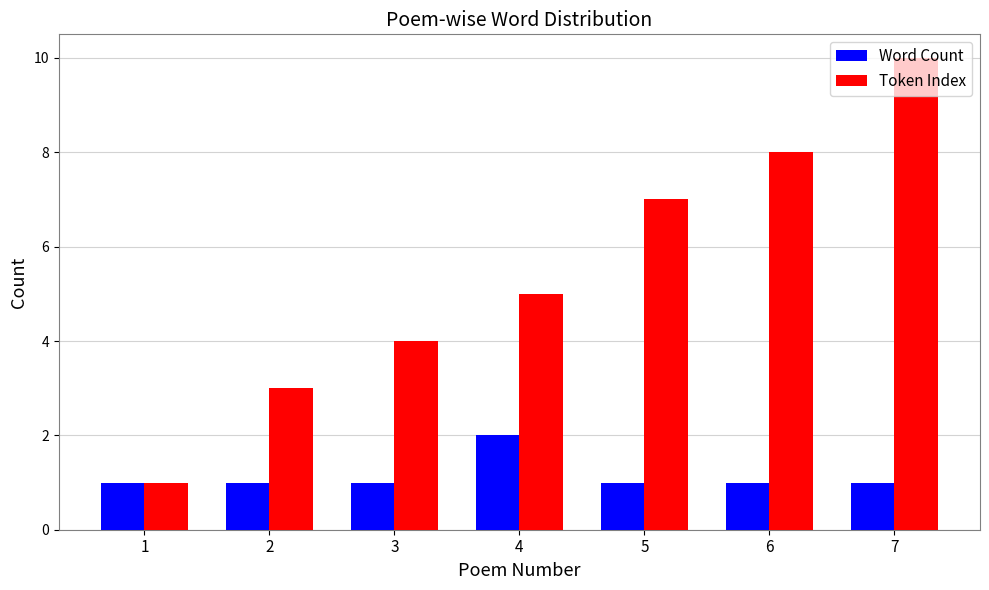

Which series has the largest range (max minus min)?

Token Index